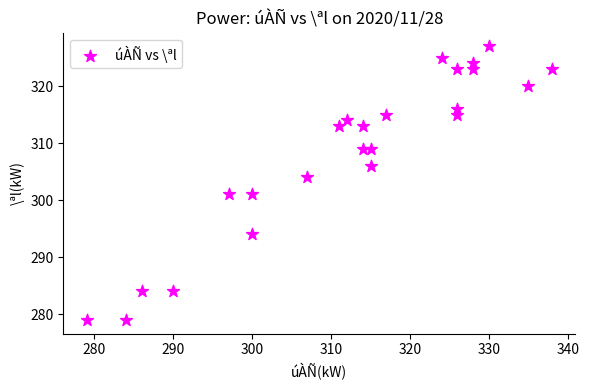

What is the range of X values (max minus min)?

59